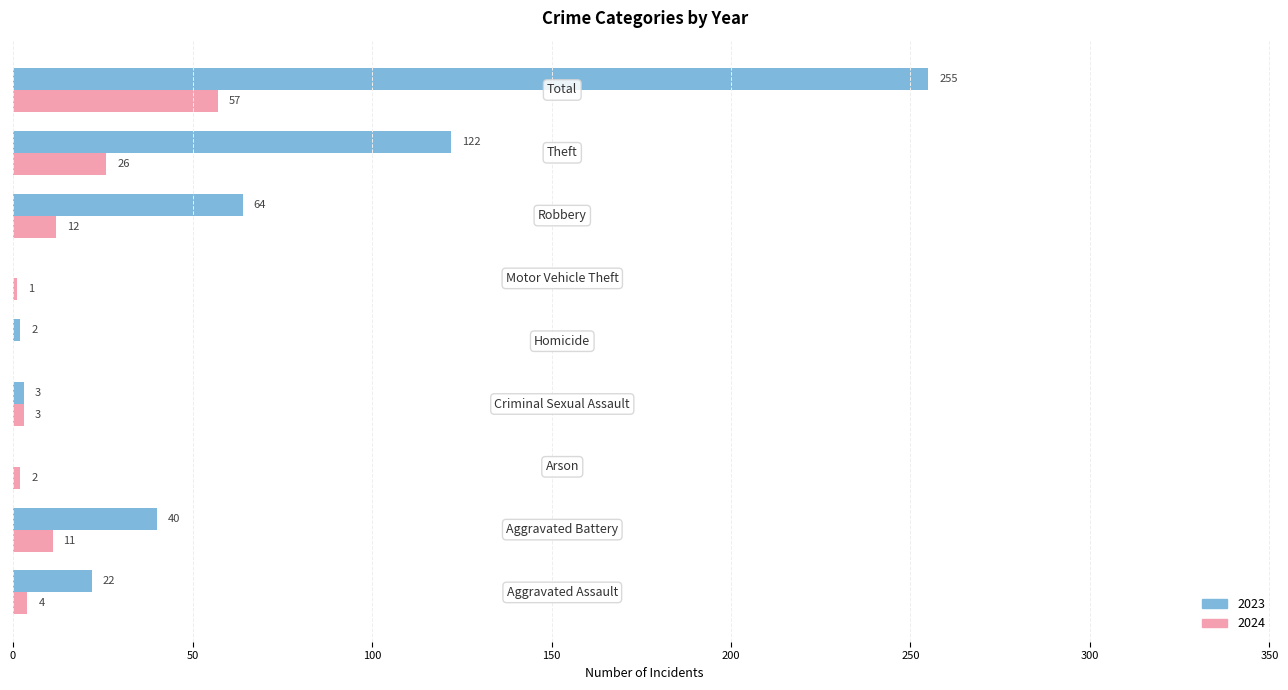

What is the maximum value shown in the chart?

255